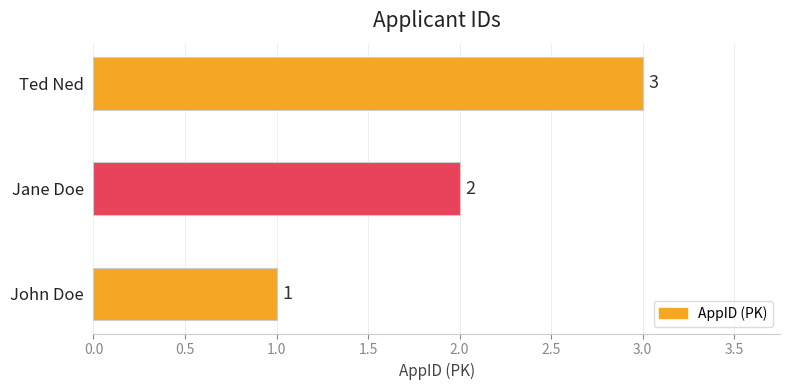

List the labels in order of value, smallest first.

John Doe, Jane Doe, Ted Ned